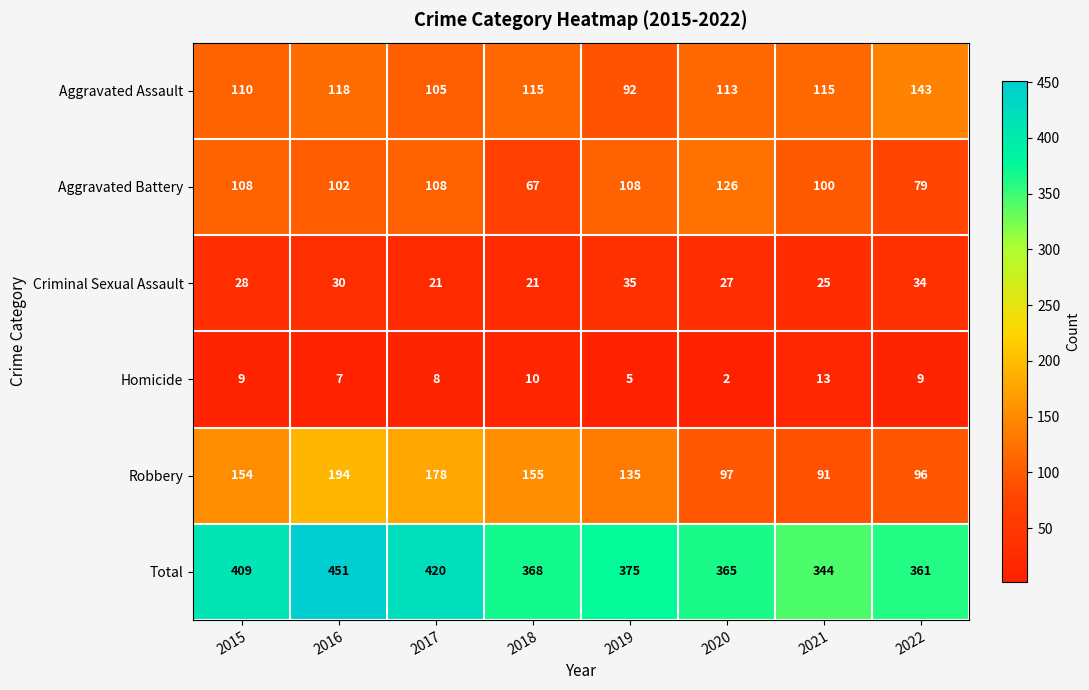

What is the highest value of the Homicide series?

13